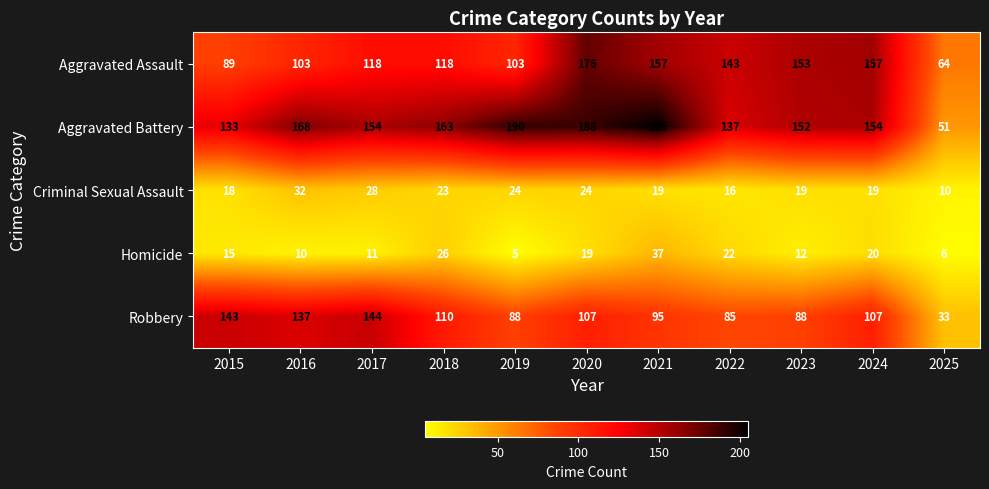

What is the spread (max minus min) of values at 2020?

169